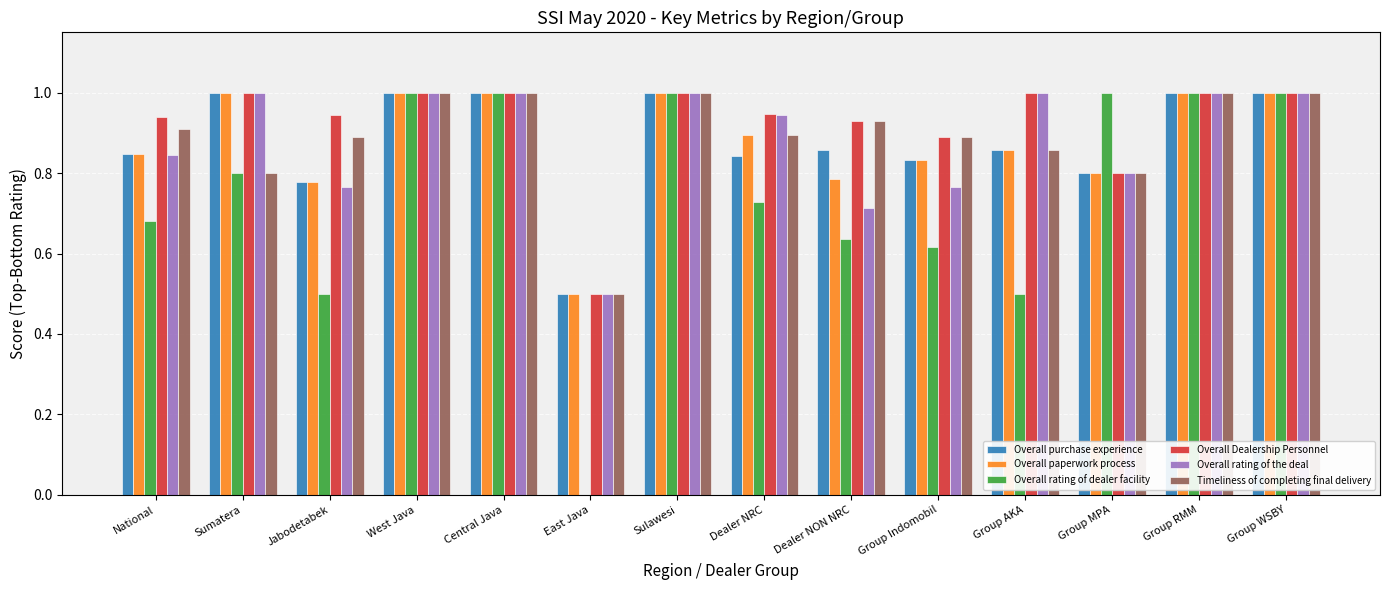

Which series changed the most between West Java and Group Indomobil?

Overall rating of dealer facility